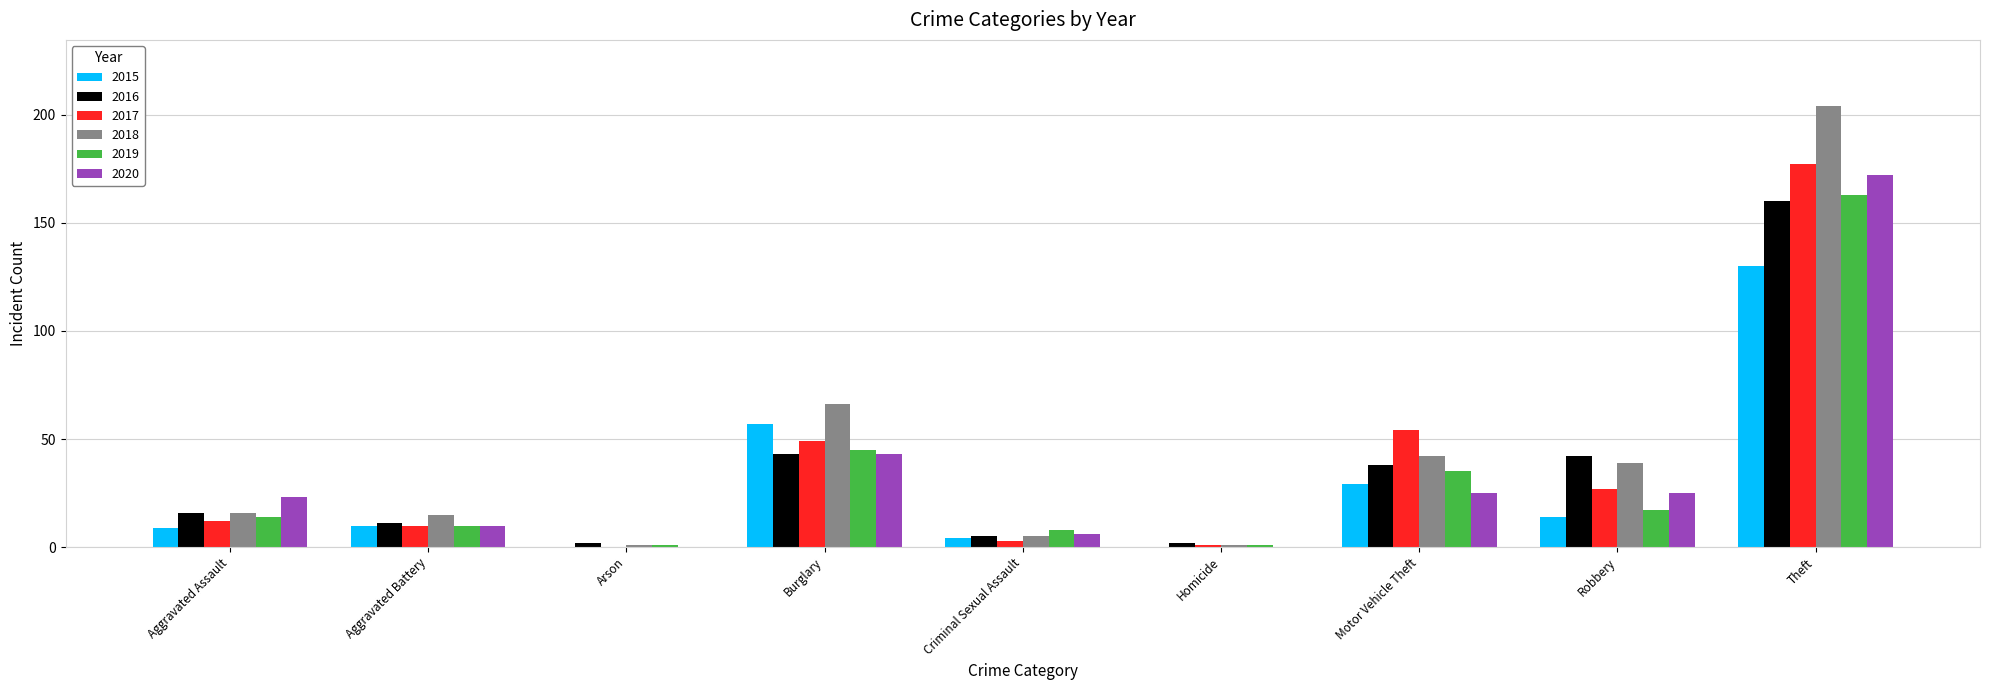

The value of 2018 at Aggravated Assault is 8. True or false?

False